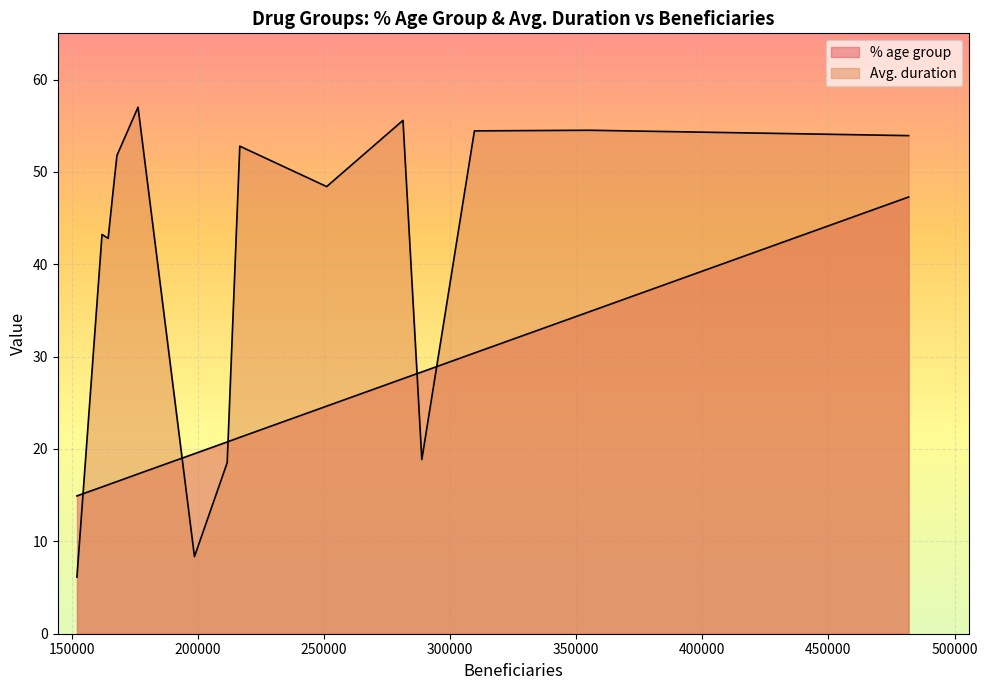

What is the minimum value for Avg. duration?

6.1